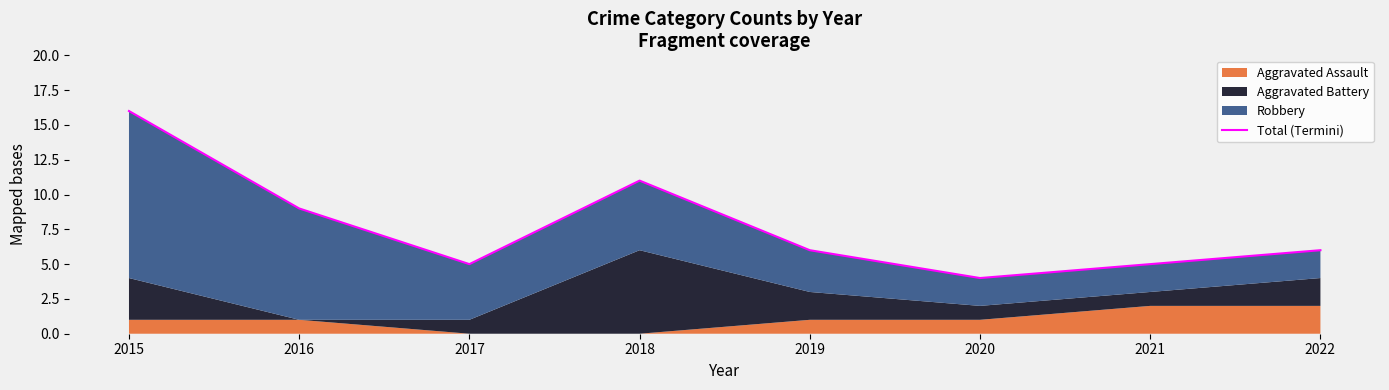

What is the difference between the second highest and second lowest values?

6